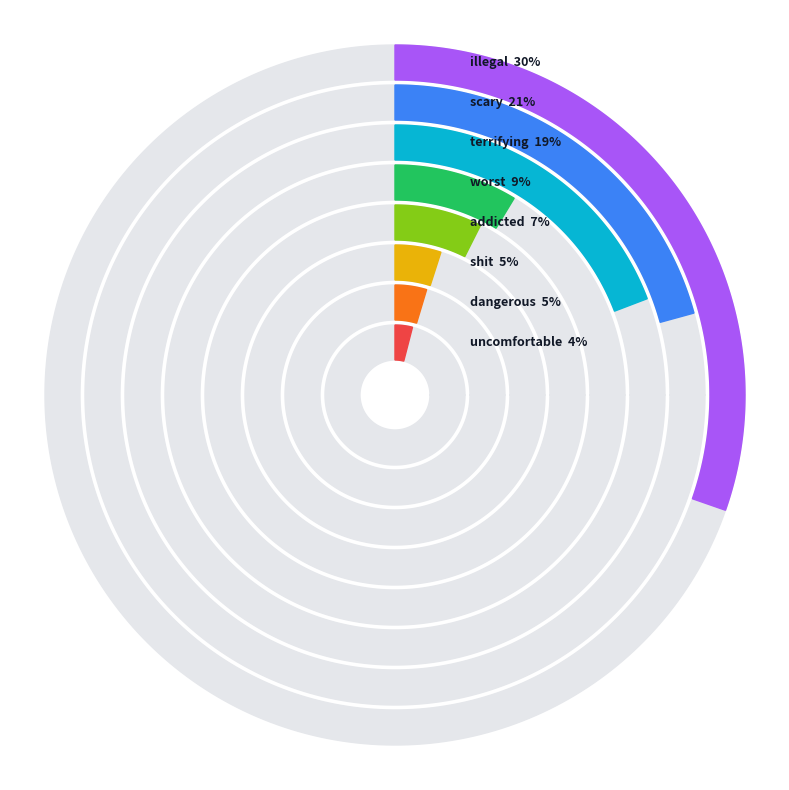

How much of the chart is everything except terrifying?

80.8%